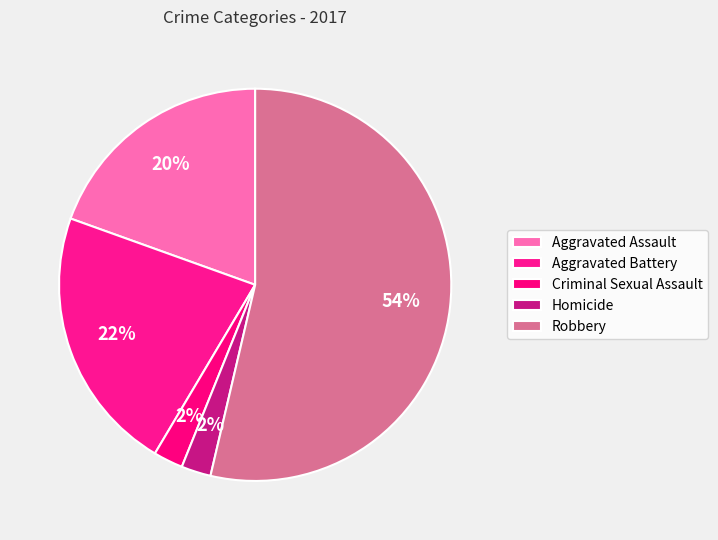

True or false: Aggravated Assault accounts for 27% of the total.

False